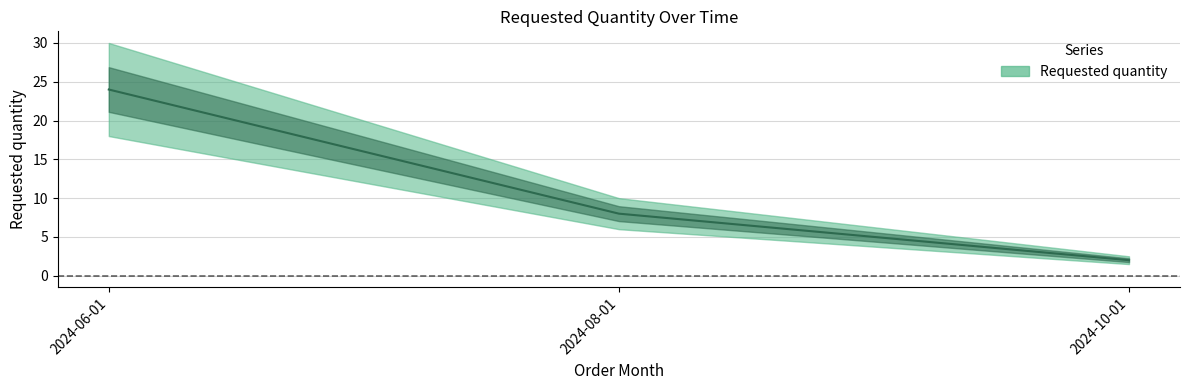

At which category does the chart reach its minimum across all series?

2024-10-01